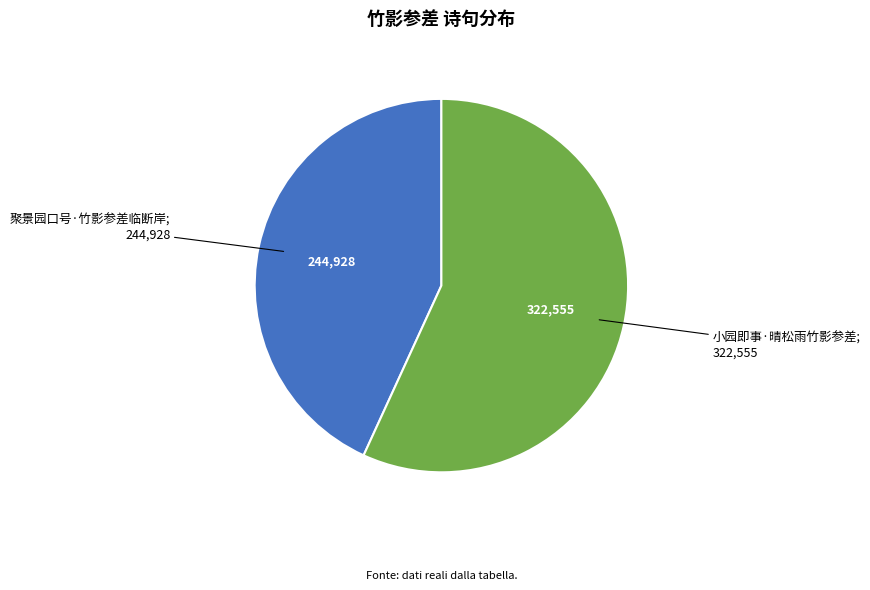

Does any single category account for the majority?

Yes